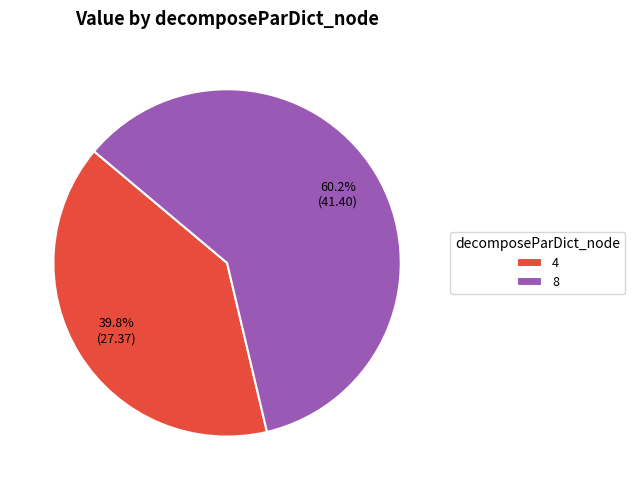

What is the total percentage of 4 and 8?

100.0%